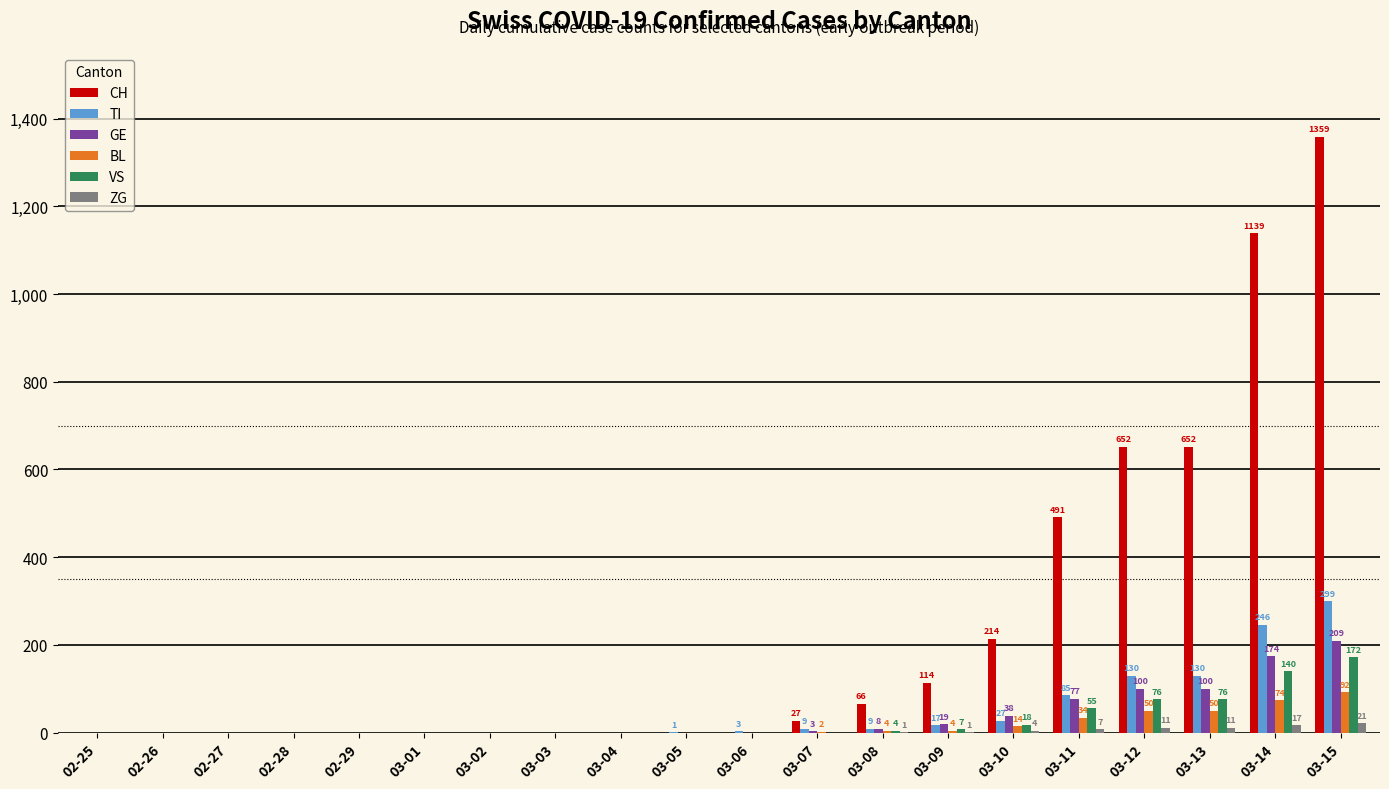

The value of VS at 03-07 is -84. True or false?

False